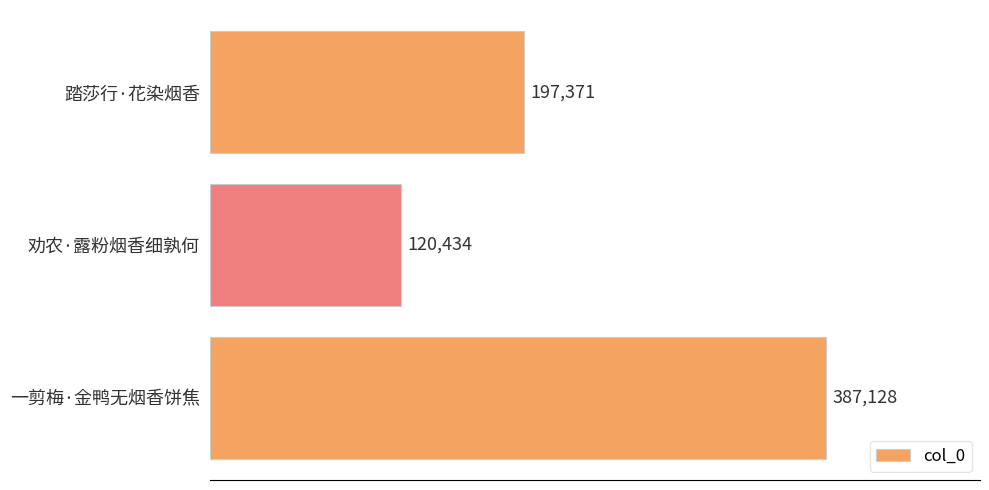

Count the number of data series in this chart.

1